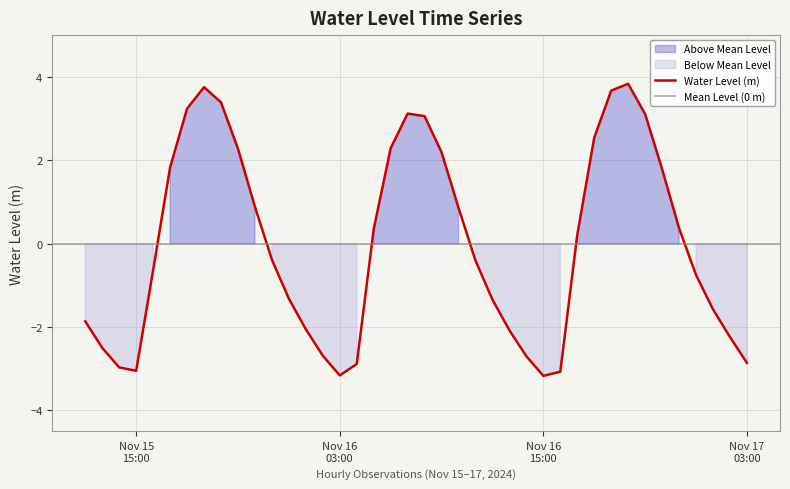

Reading left to right, extract all data points from this chart.

-1.9	-2.5	-3.0	-3.1	-0.6	1.8	3.2	3.8	3.4	2.3	0.9	-0.4	-1.3	-2.1	-2.7	-3.2	-2.9	0.3	2.3	3.1	3.1	2.2	0.9	-0.4	-1.3	-2.1	-2.7	-3.2	-3.1	0.2	2.5	3.7	3.8	3.1	1.8	0.4	-0.8	-1.6	-2.2	-2.9